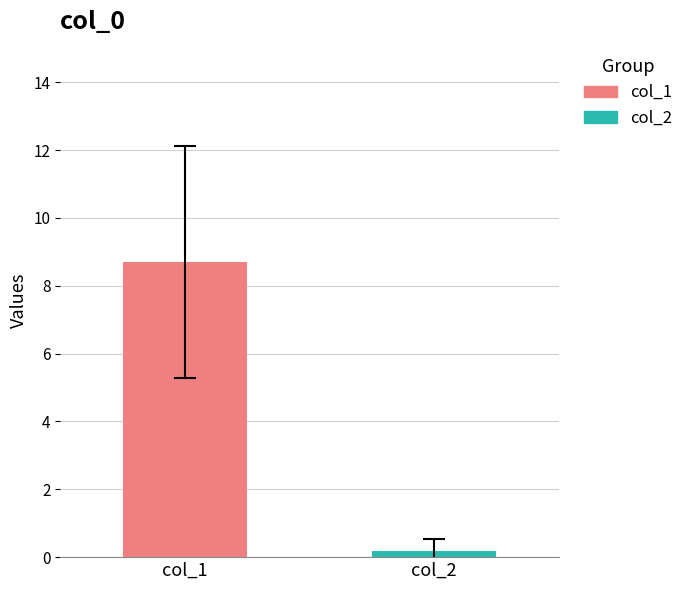

List the series in order of their overall mean, lowest first.

col_2, col_1